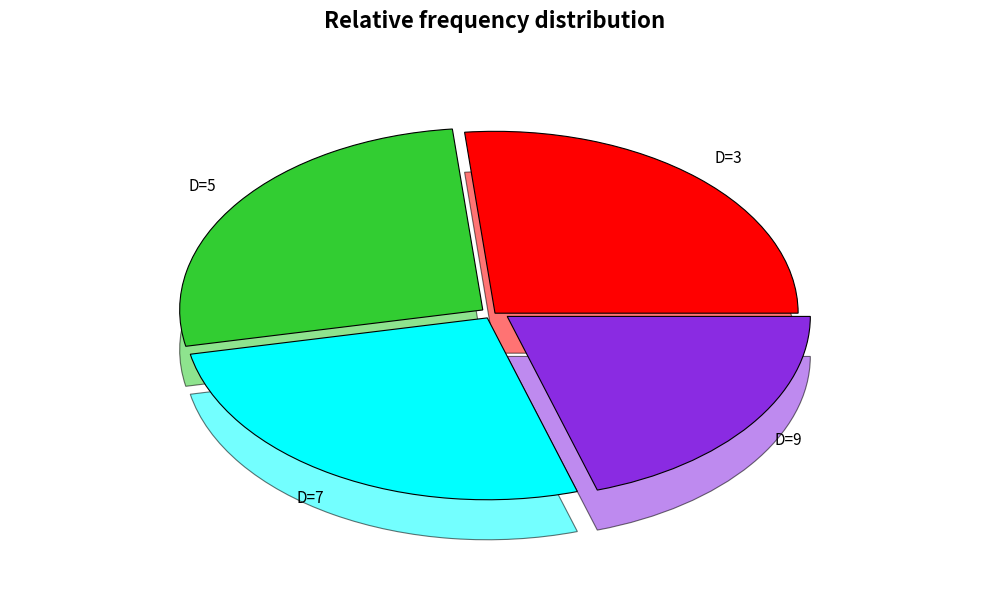

Between D=9 and D=3, which is larger?

D=3